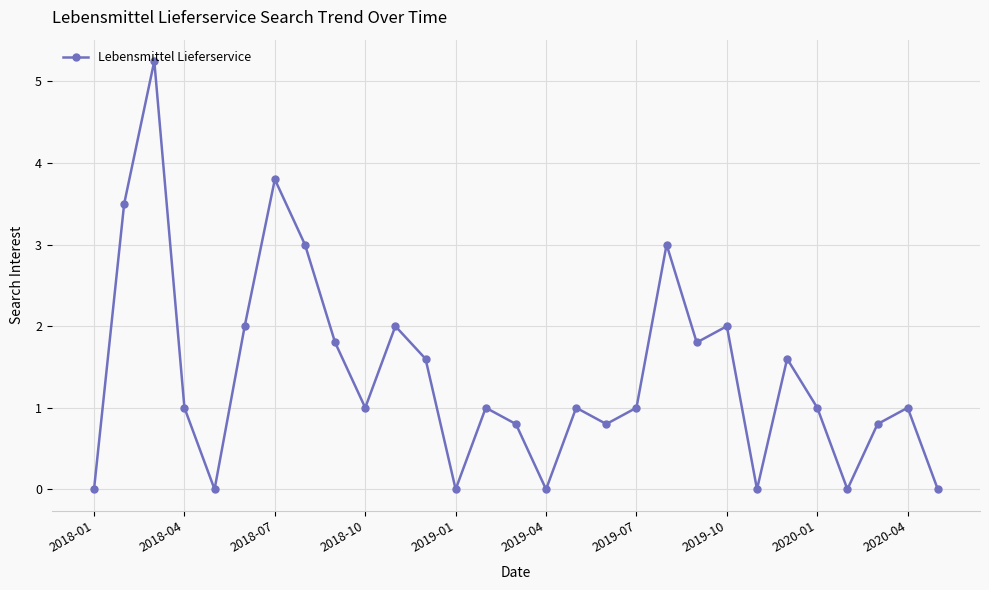

How many points are higher than both their immediate neighbors (excluding endpoints)?

9